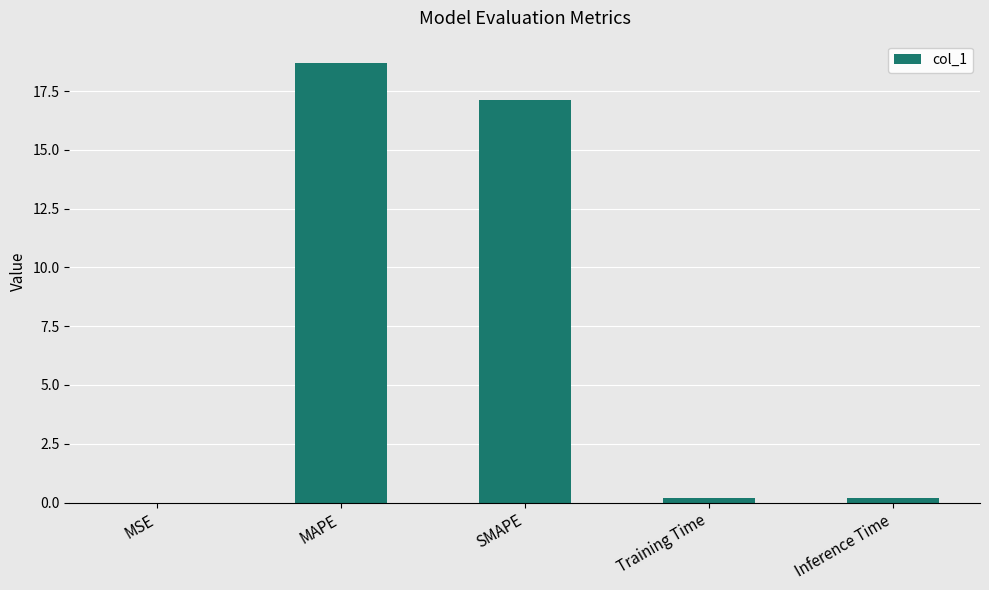

The chart shows a value of 7.0 at MAPE. True or false?

False